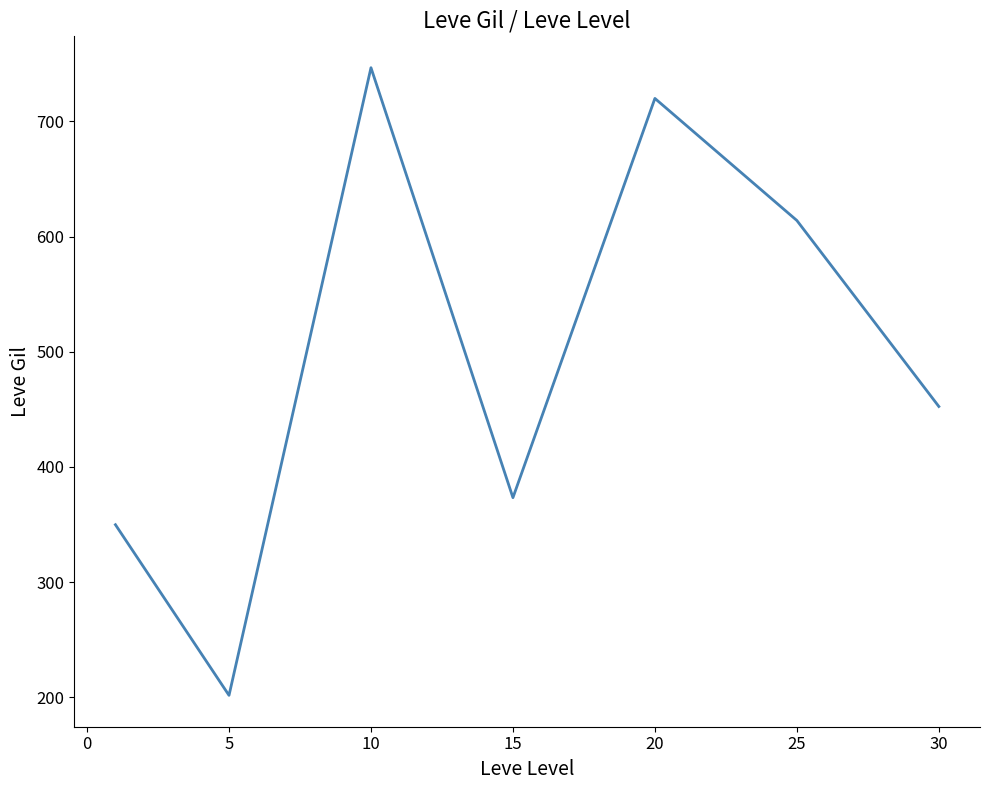

True or false: the data has more than 0 interior local peaks.

True